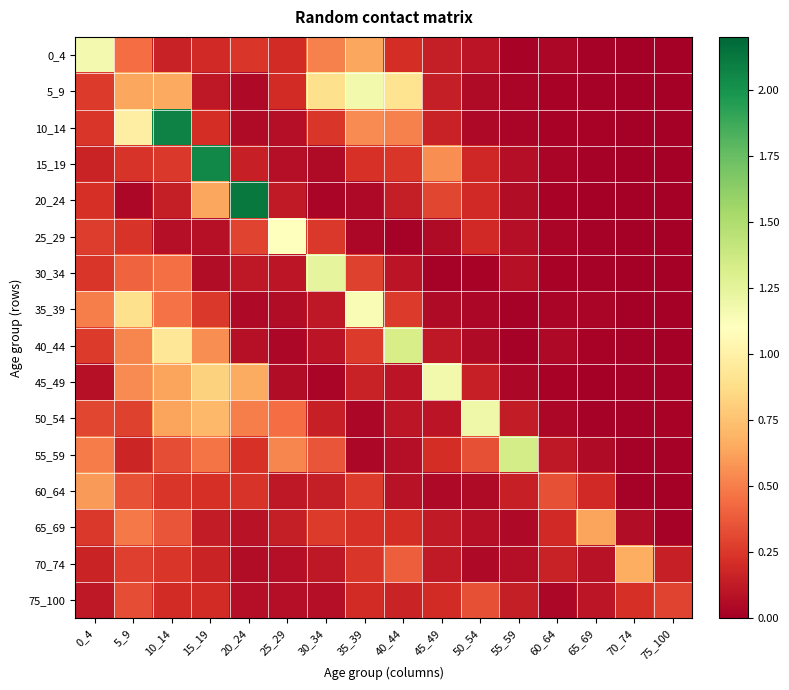

Which series has the widest spread of values?

20_24